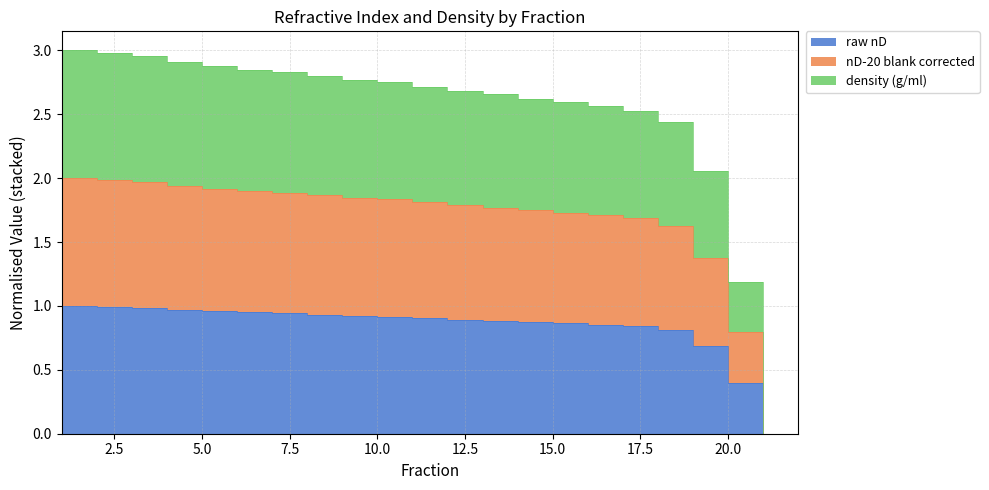

How many data points in density (g/ml) are above 1?

20